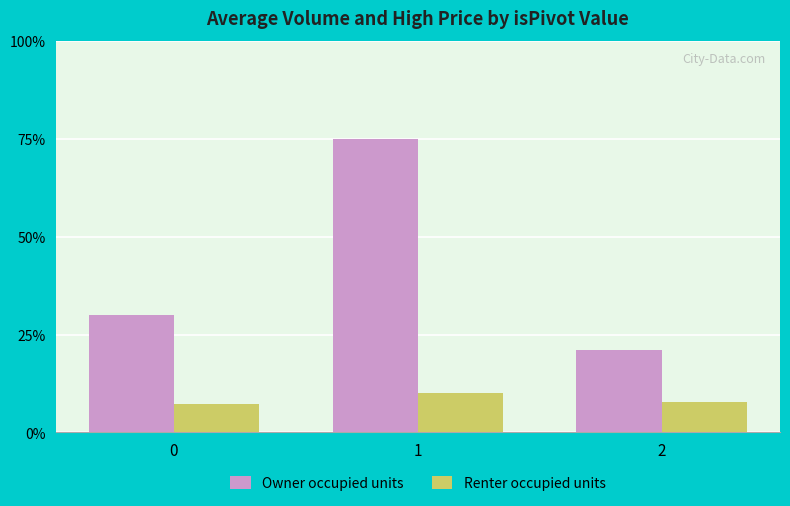

Rank the series at 2 from lowest to highest value.

Renter occupied units, Owner occupied units